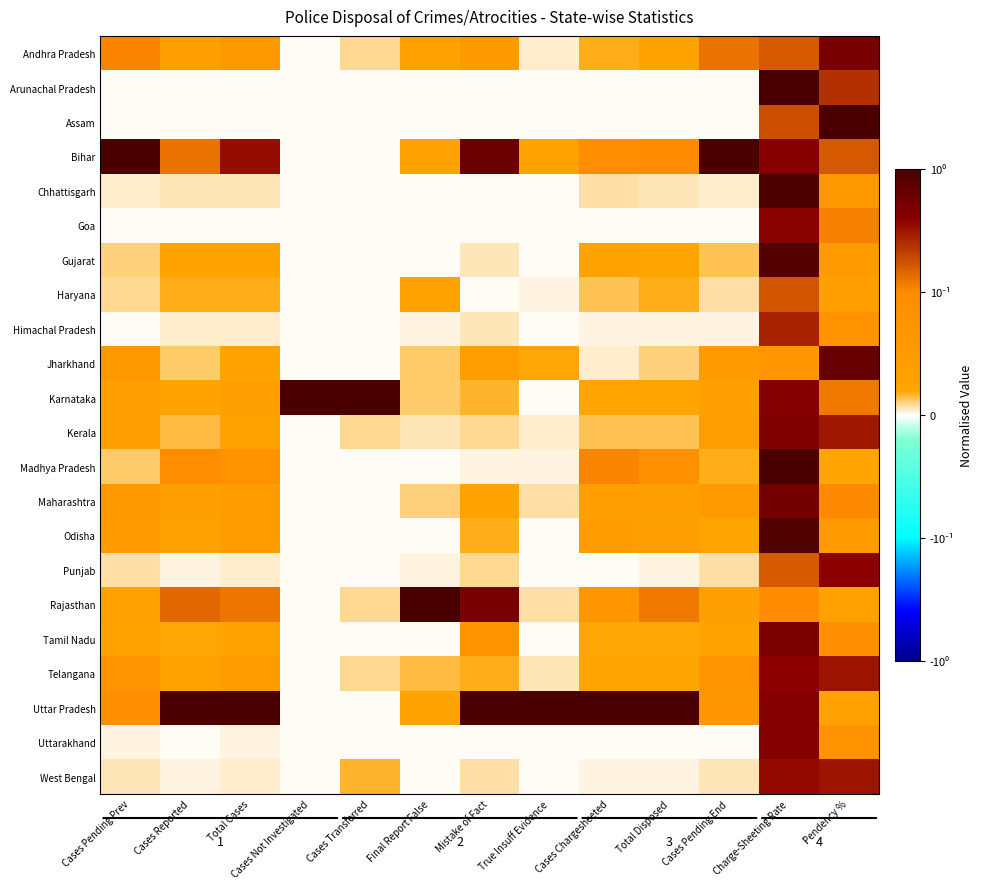

What is the difference between the Chhattisgarh values at Final Report False and Charge-Sheeting Rate?

1.0